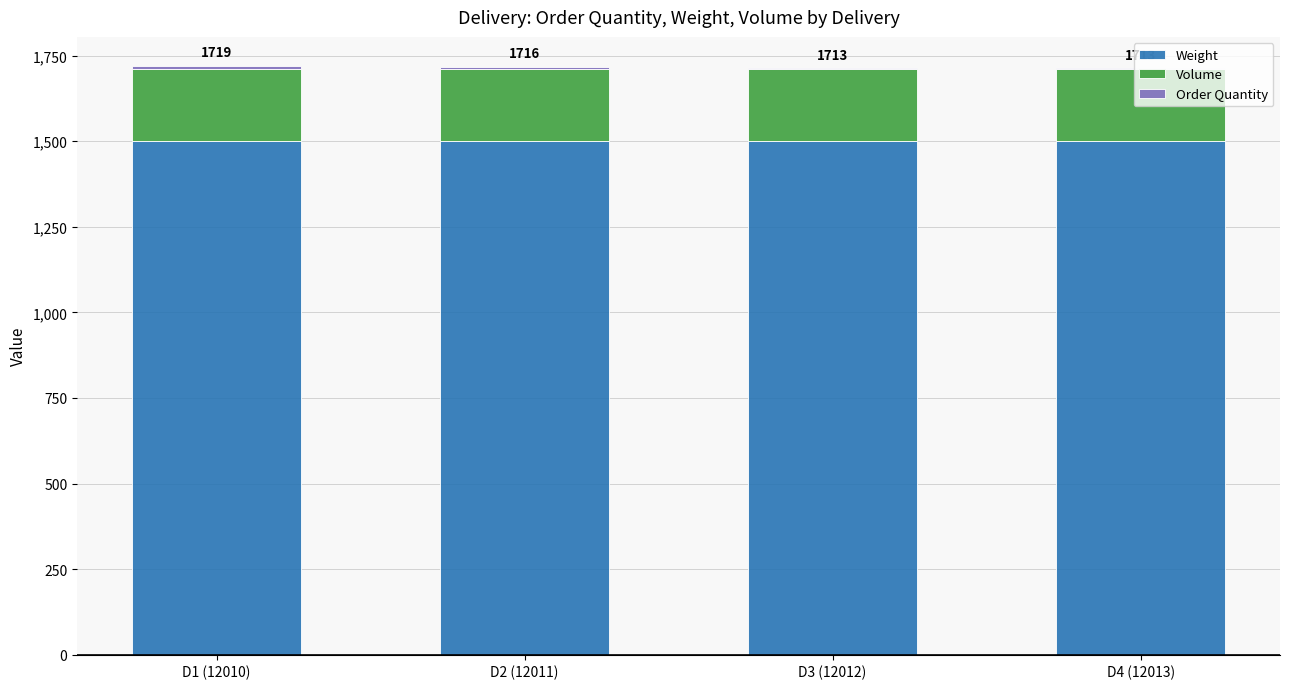

Is it true that Weight equals 587 at D4 (12013)?

False